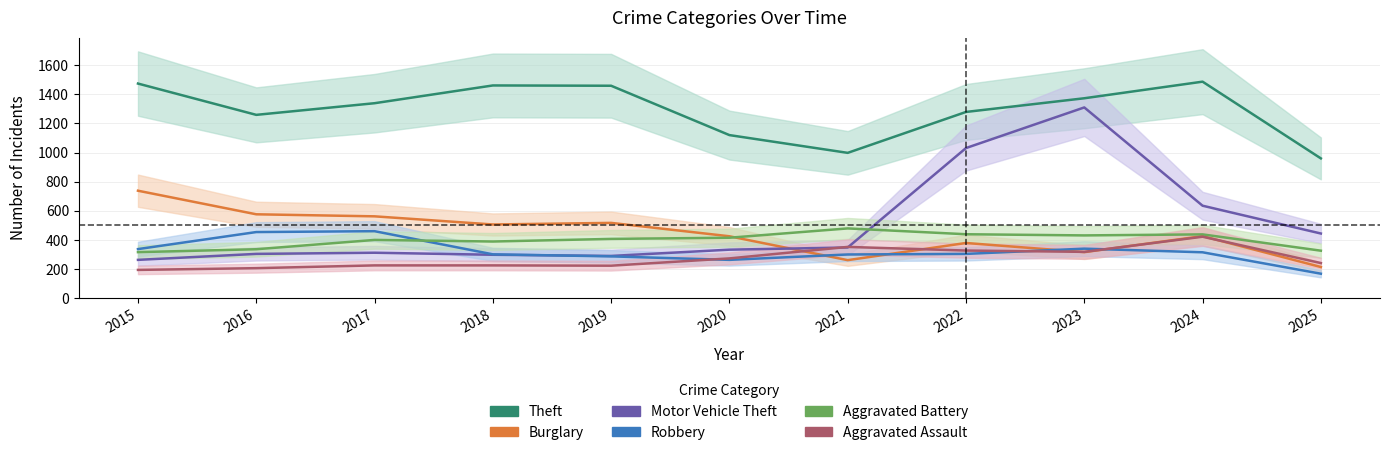

True or false: Aggravated Battery and Theft cross at least once.

False